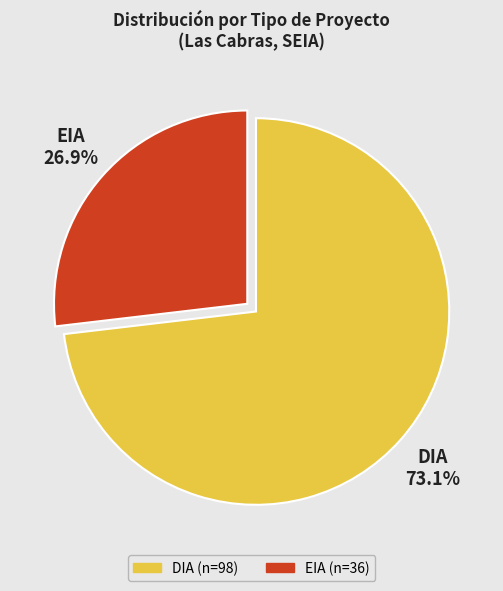

Combined, do DIA and EIA account for over 50%?

Yes